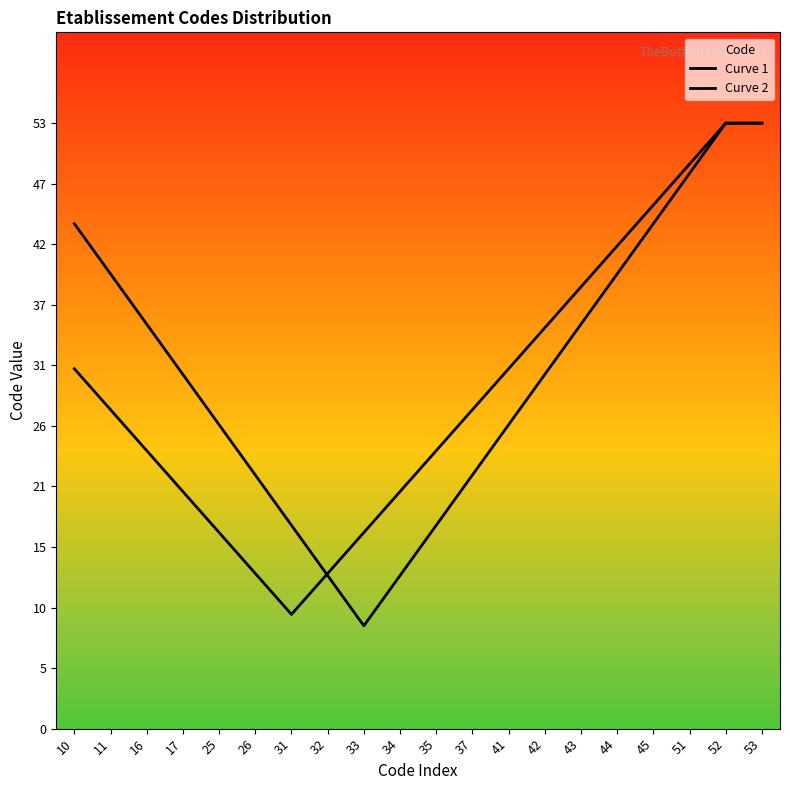

At which label is Curve 1 closest to 31?

10